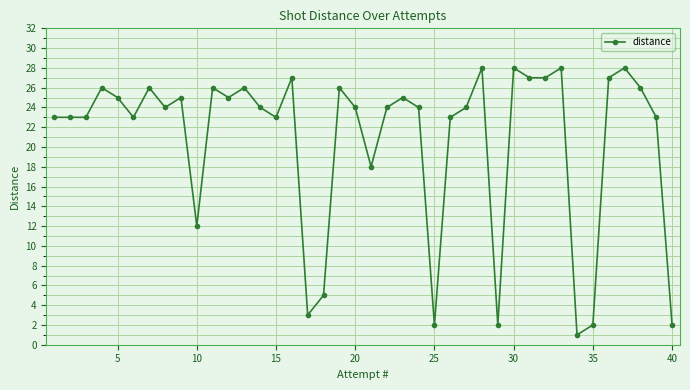

What is the difference between the maximum and minimum values?

27